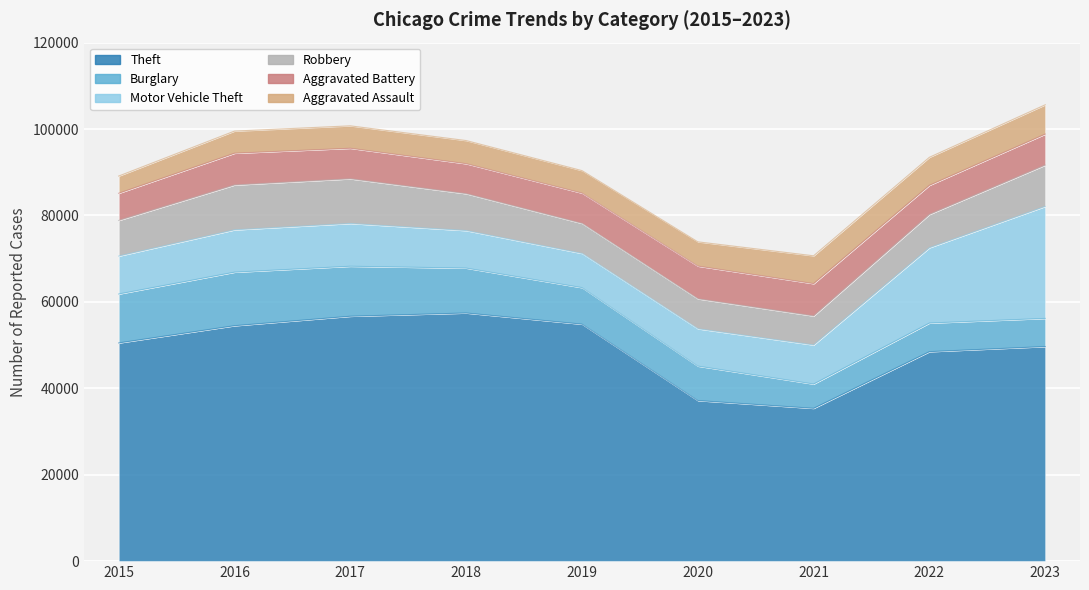

What is the value of the Theft point at the 9th from the left?

49658